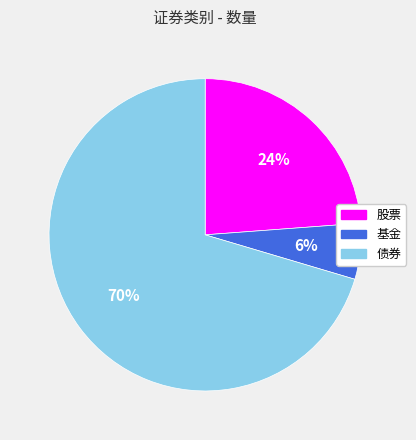

Rank the categories by value from highest to lowest.

债券, 股票, 基金